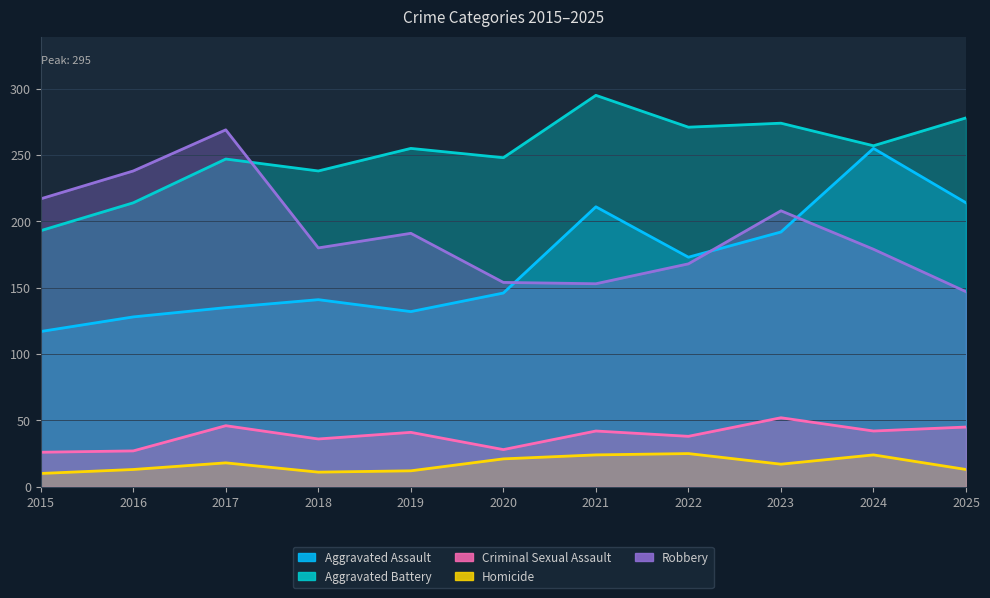

Does the chart display data point markers on the line(s)?

No